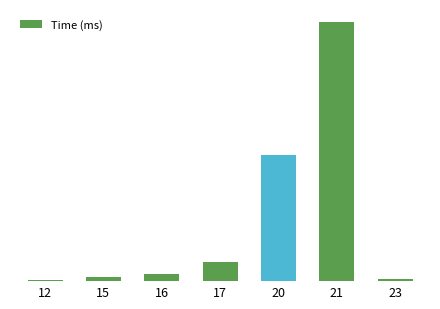

What is the approximate value at 20, to the nearest 100?

400